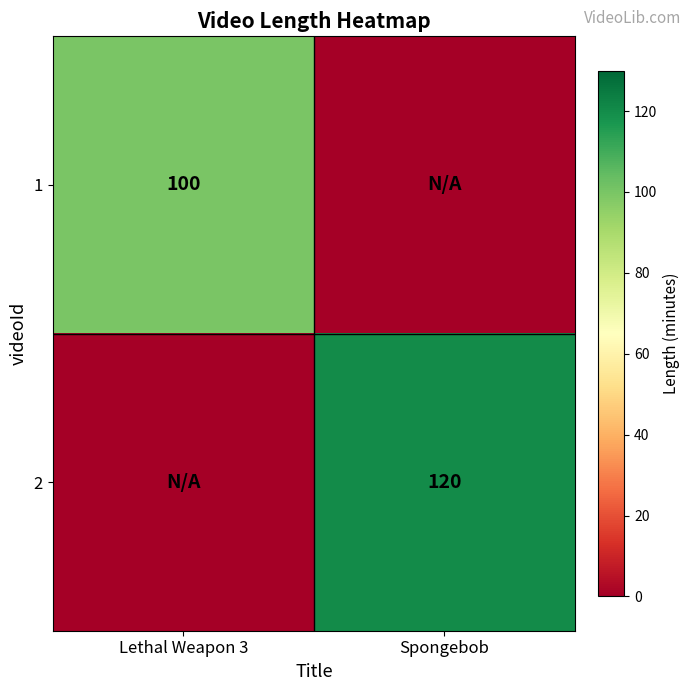

The value of 1 at Lethal Weapon 3 is 143. True or false?

False